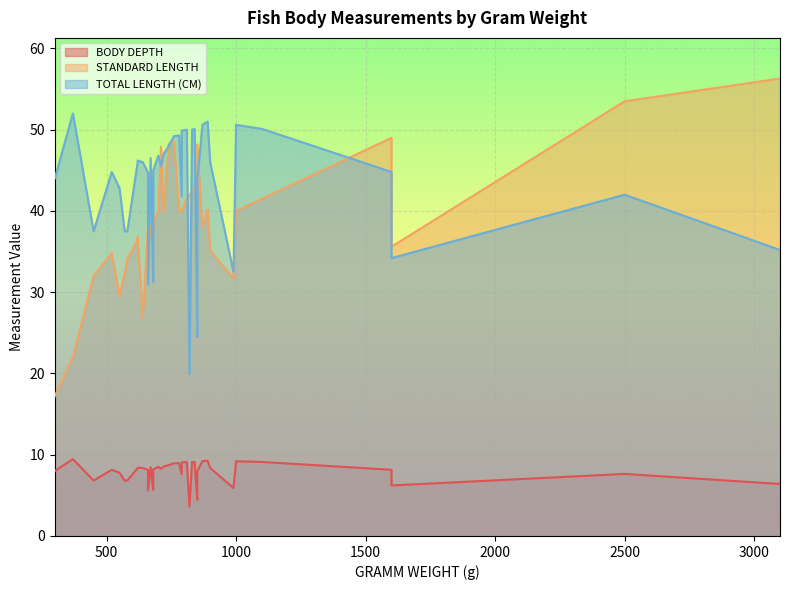

Between 830 and 1000, which series saw the biggest shift?

STANDARD LENGTH